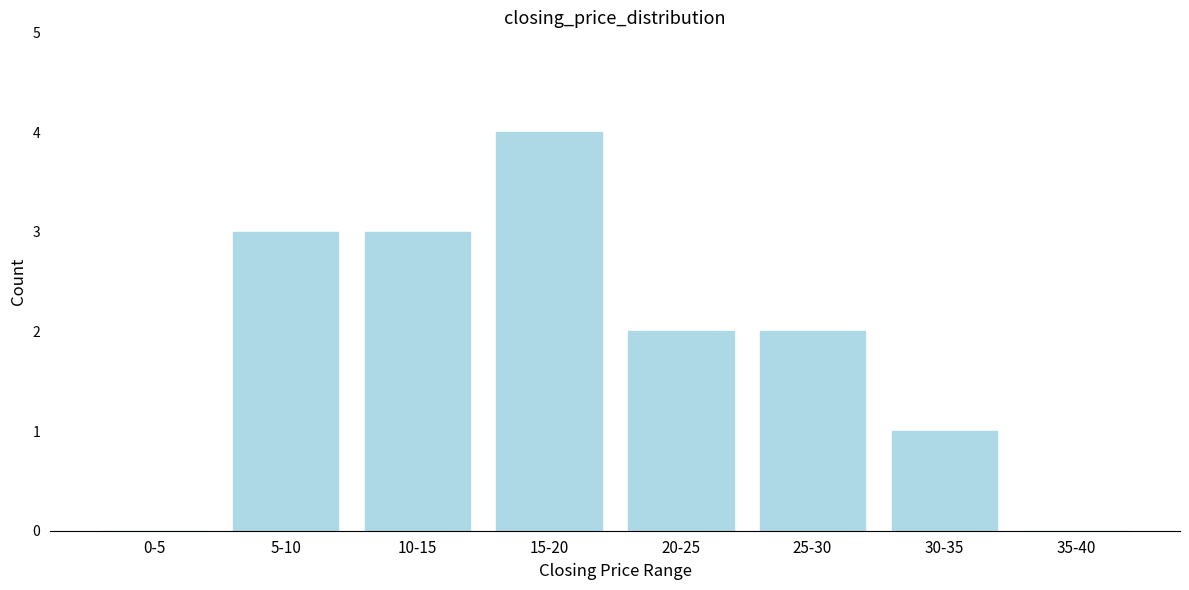

Reading right to left, extract all data points from this chart.

35-40=0	30-35=1	25-30=2	20-25=2	15-20=4	10-15=3	5-10=3	0-5=0